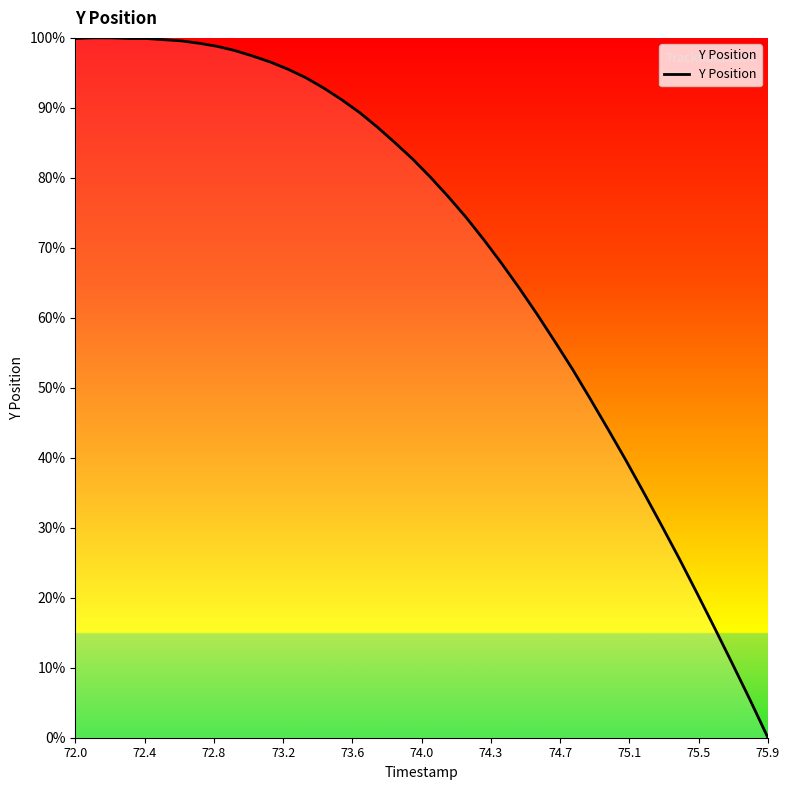

What is the difference between the maximum and minimum values?

100.0